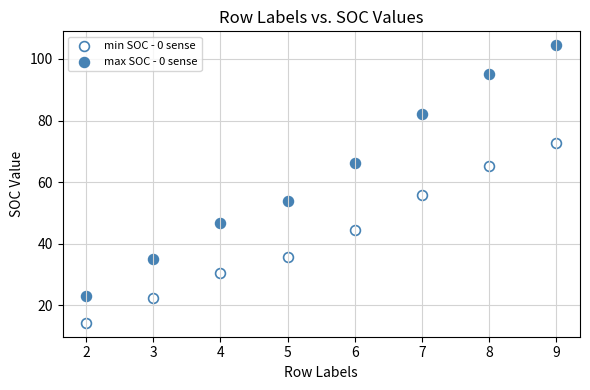

What is the X range (max minus min) for the scatter plot?

7.0